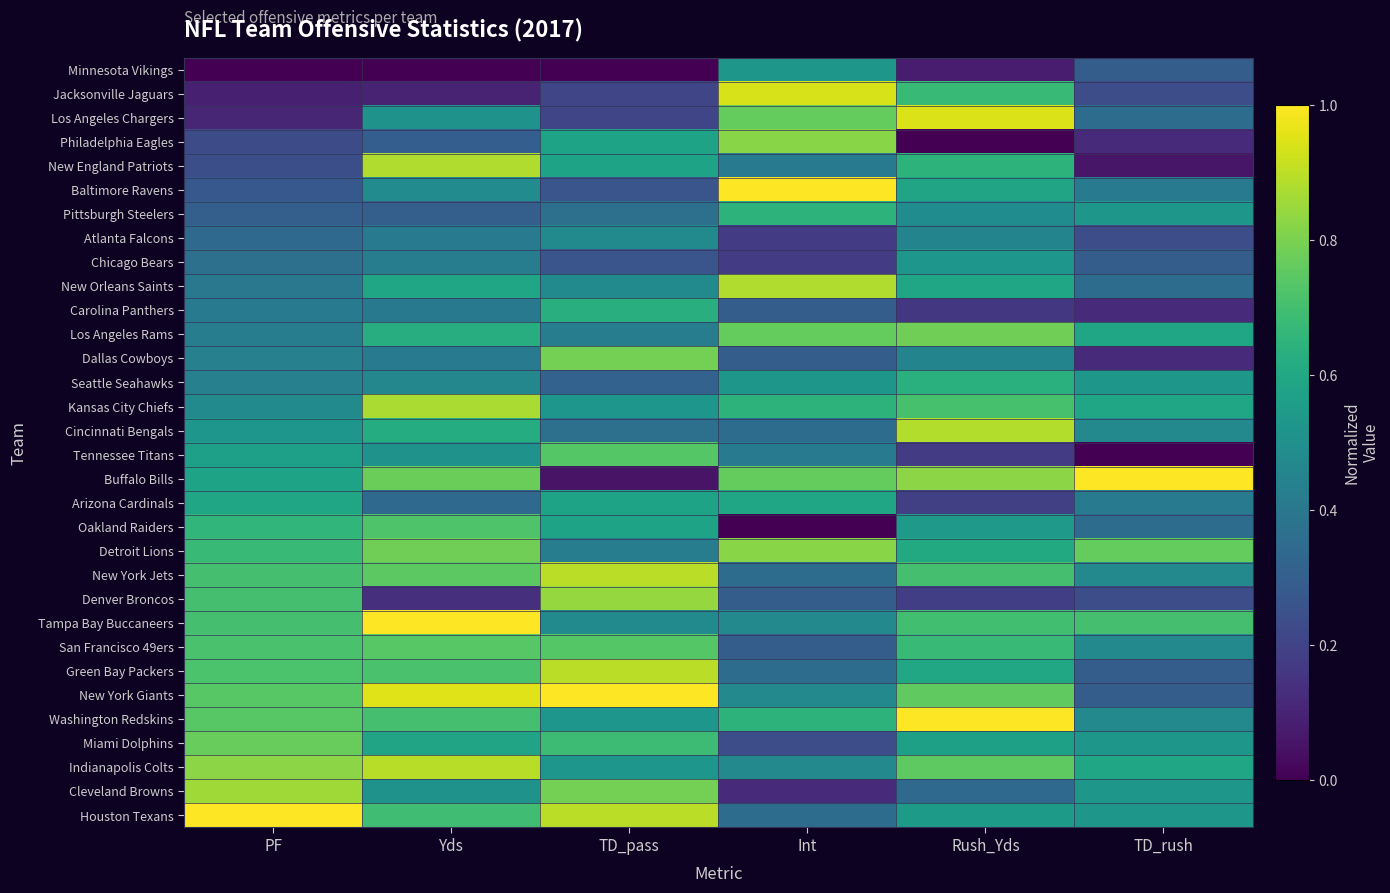

At Rush_Yds, list the series in order from smallest to largest.

Philadelphia Eagles, Minnesota Vikings, Carolina Panthers, Tennessee Titans, Denver Broncos, Arizona Cardinals, Cleveland Browns, Dallas Cowboys, Atlanta Falcons, Pittsburgh Steelers, Chicago Bears, Oakland Raiders, Houston Texans, Miami Dolphins, Baltimore Ravens, New Orleans Saints, Green Bay Packers, Detroit Lions, Seattle Seahawks, New England Patriots, Jacksonville Jaguars, San Francisco 49ers, Tampa Bay Buccaneers, New York Jets, Kansas City Chiefs, Indianapolis Colts, New York Giants, Los Angeles Rams, Buffalo Bills, Cincinnati Bengals, Los Angeles Chargers, Washington Redskins